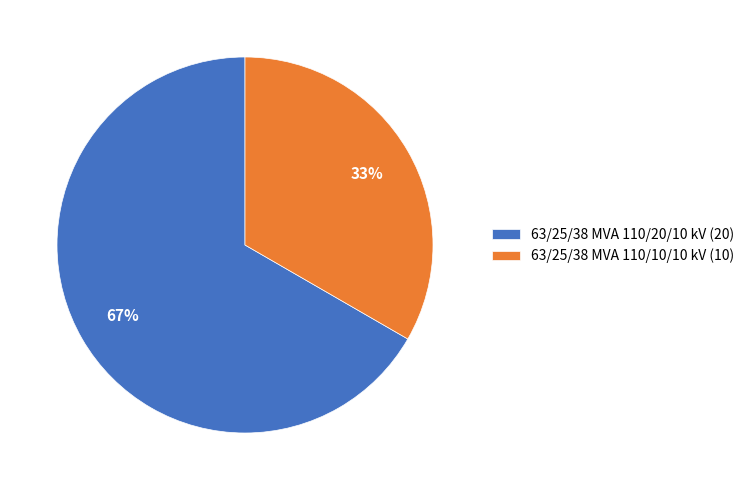

To the nearest percent, what is the average slice percentage?

50%